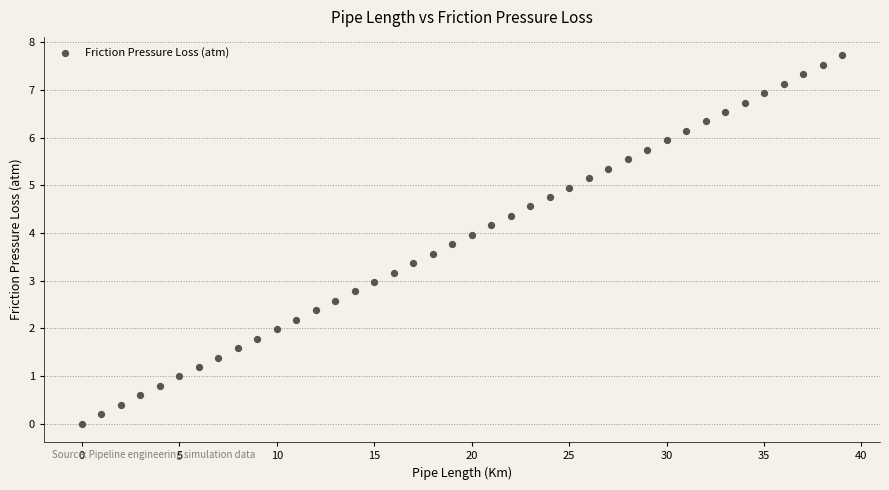

What is the range of Y values (max minus min)?

7.7